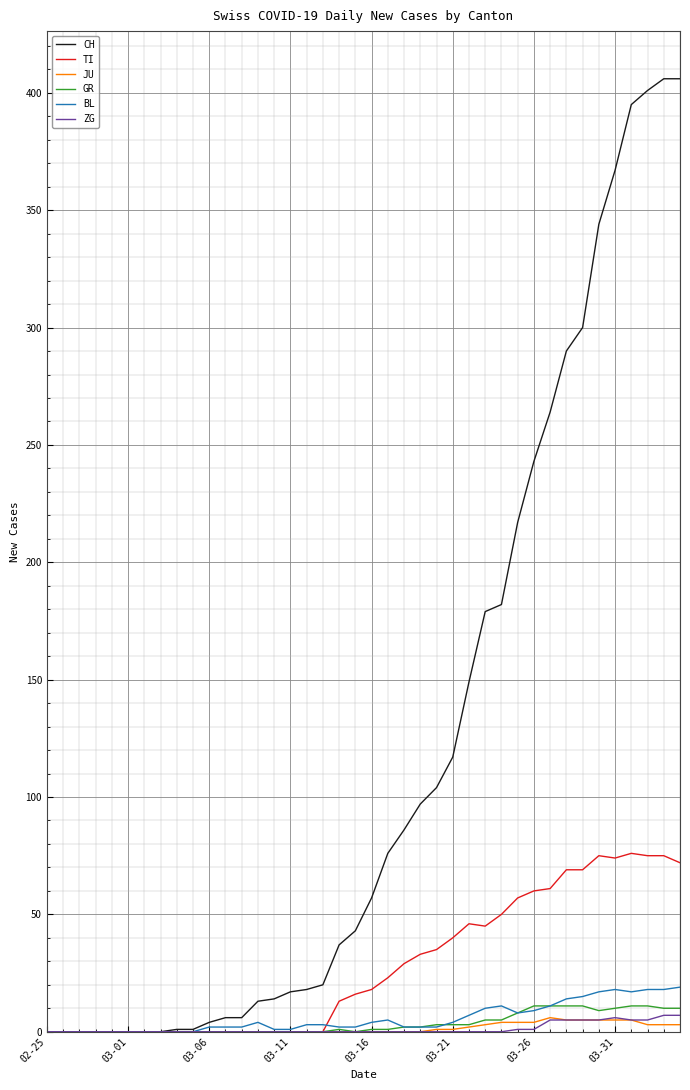

Does the chart have visible grid lines?

Yes